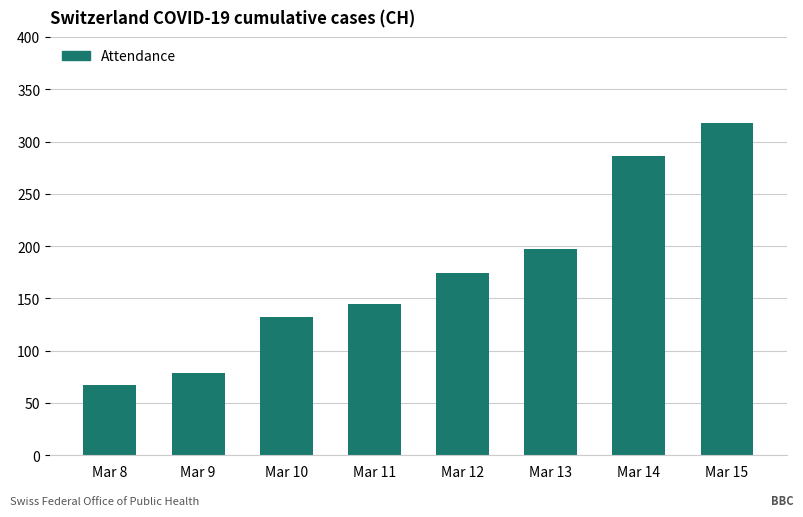

What is the sum of the values at Mar 8 and Mar 13?

264